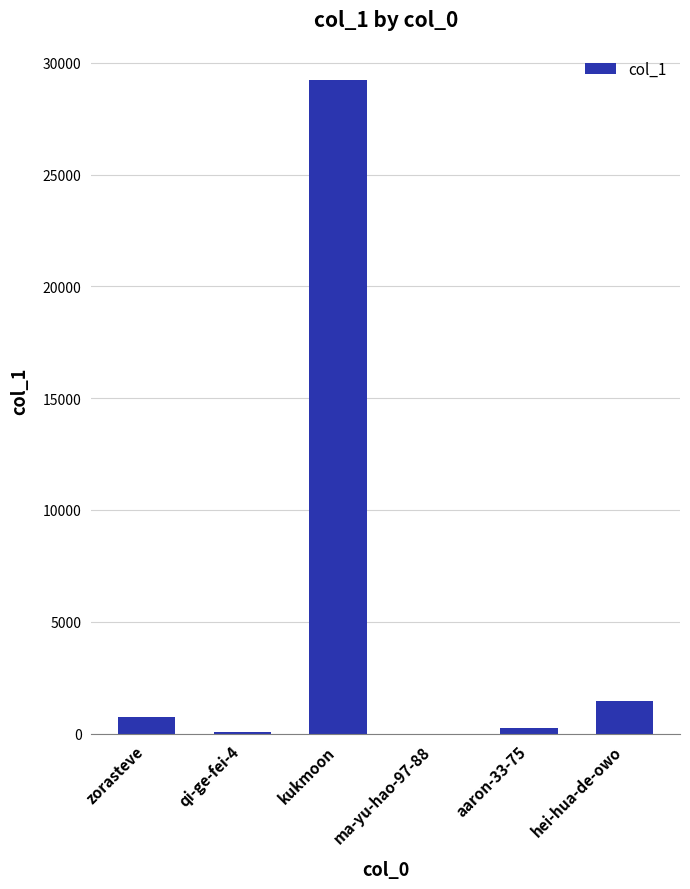

What value does the data have at kukmoon?

29251